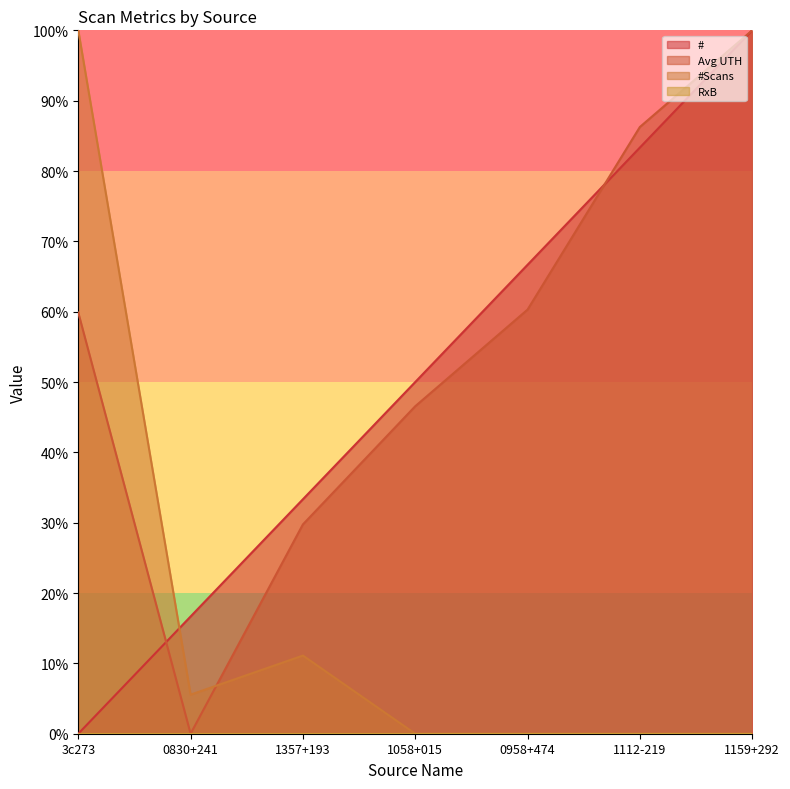

Between which two adjacent categories do # and Avg UTH first intersect?

3c273 and 0830+241